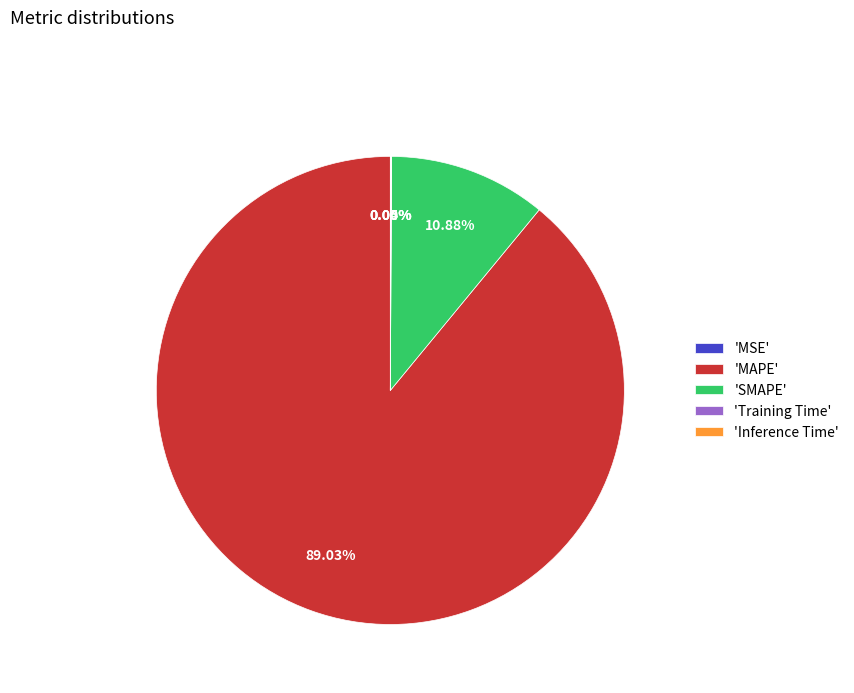

To the nearest percent, what is the average slice percentage?

20%